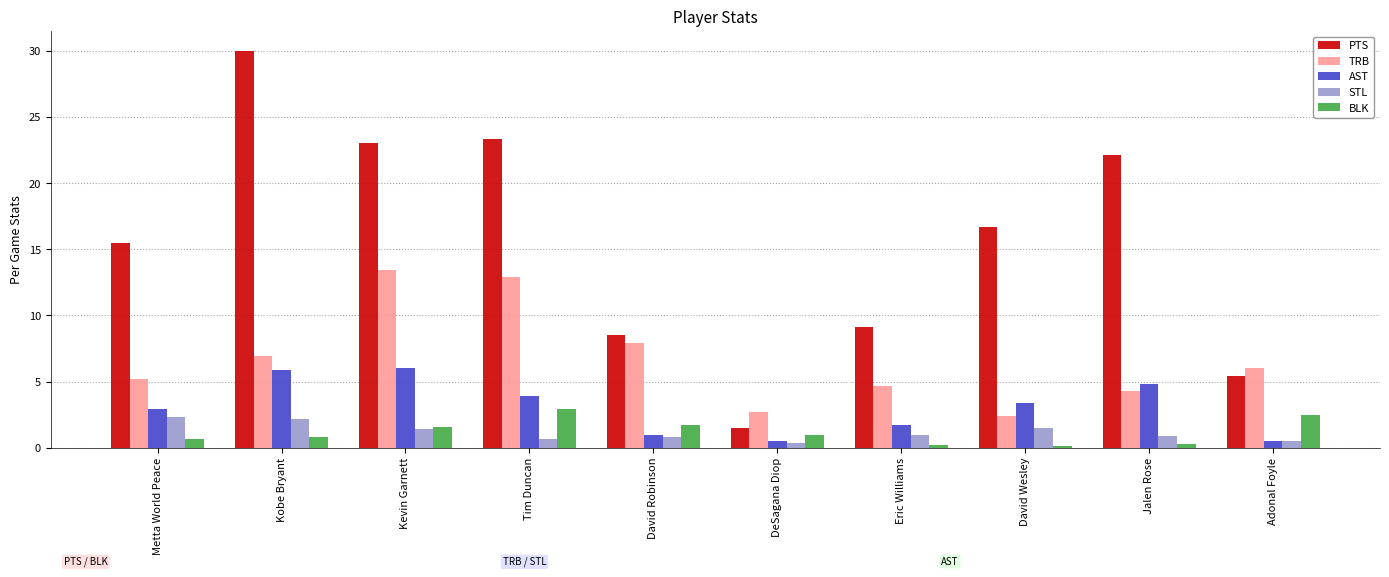

What are all the series names shown in the legend?

PTS, TRB, AST, STL, BLK